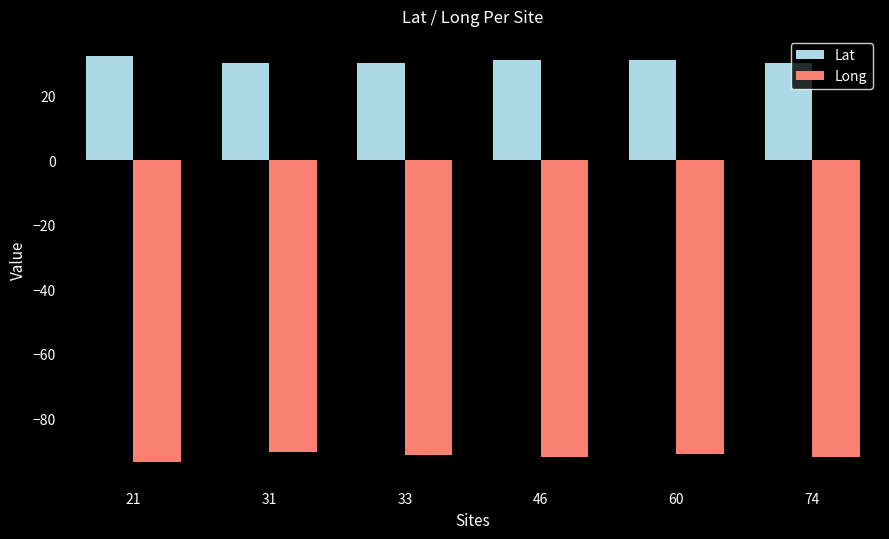

What is the difference between the Long values at 33 and 60?

0.3